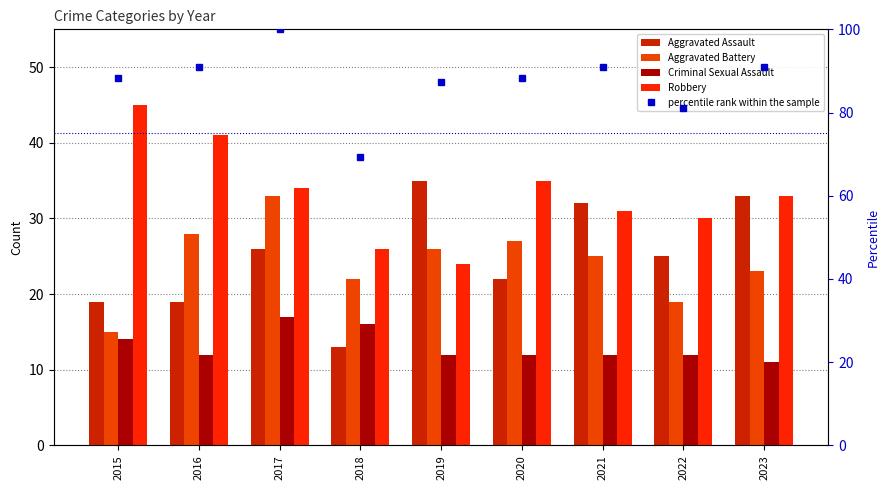

Is it true that Aggravated Battery equals 12.5 at 2022?

False